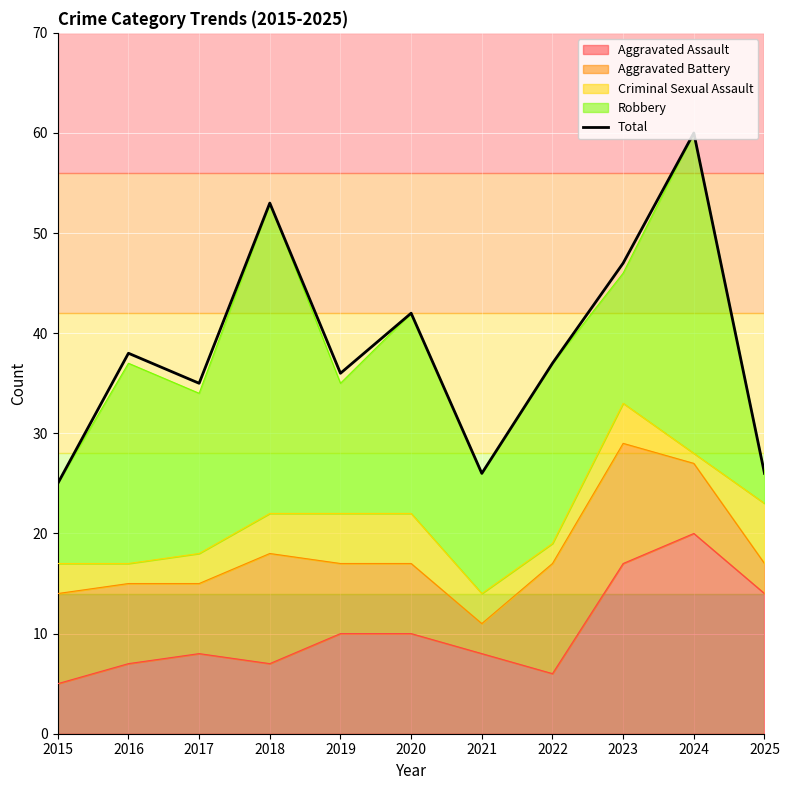

What is the average value?

39